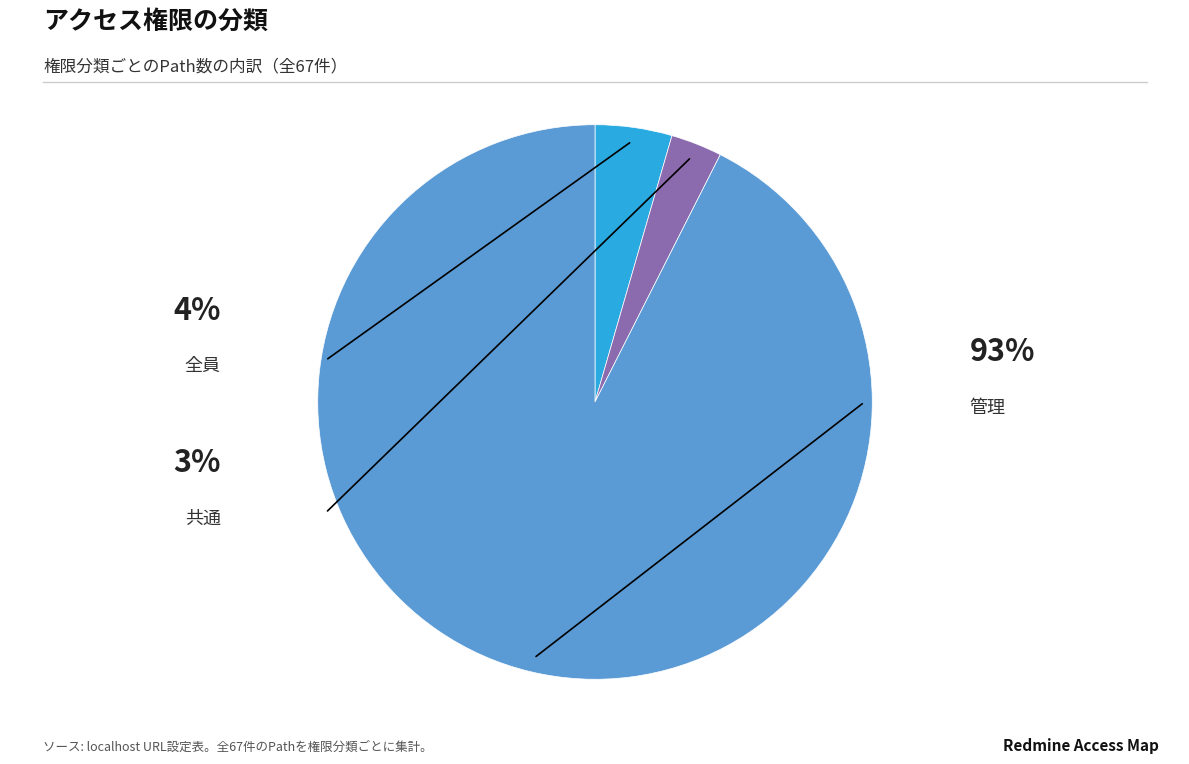

Is there a majority slice in this chart?

Yes